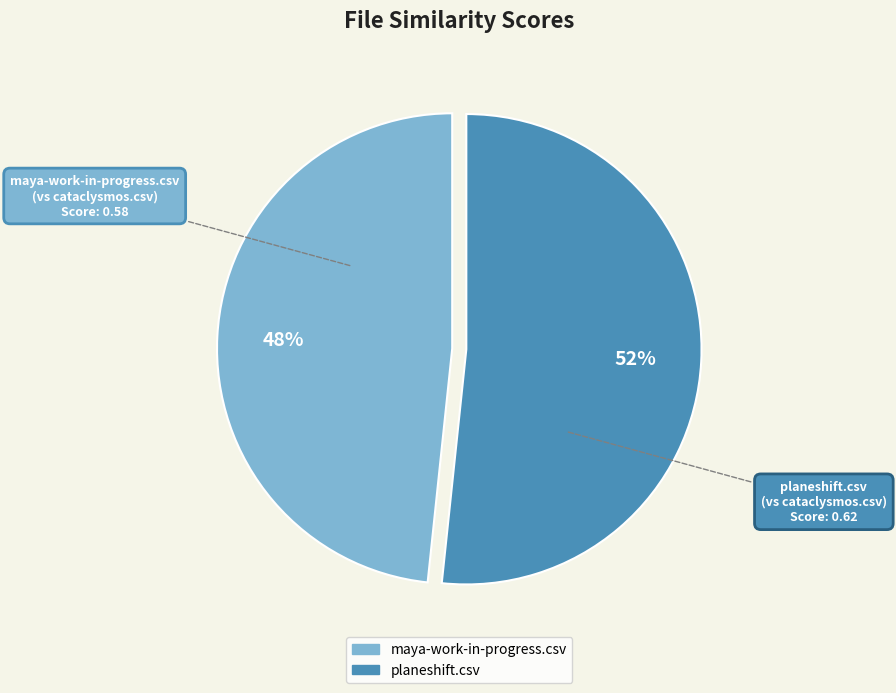

Is there any slice that represents more than half of the pie?

Yes